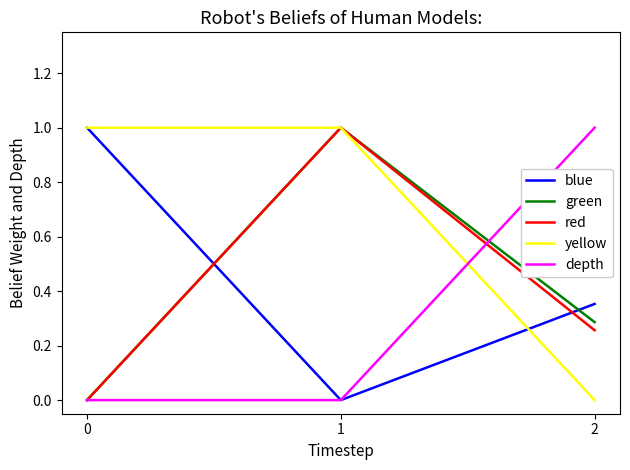

Rank the categories by red value from lowest to highest.

0, 2, 1